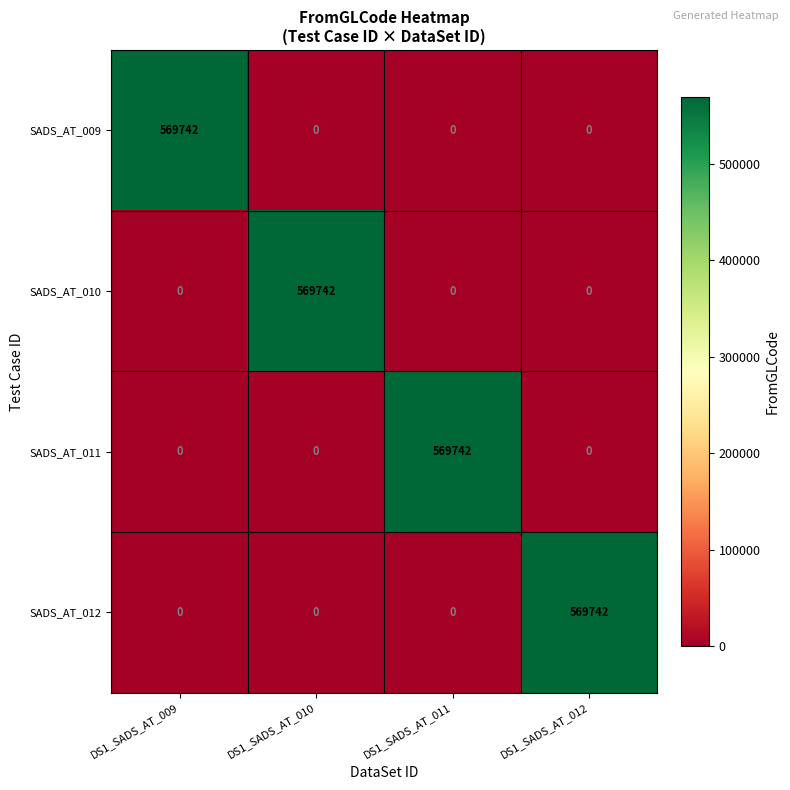

What is the spread (max minus min) of values at DS1_SADS_AT_011?

569742